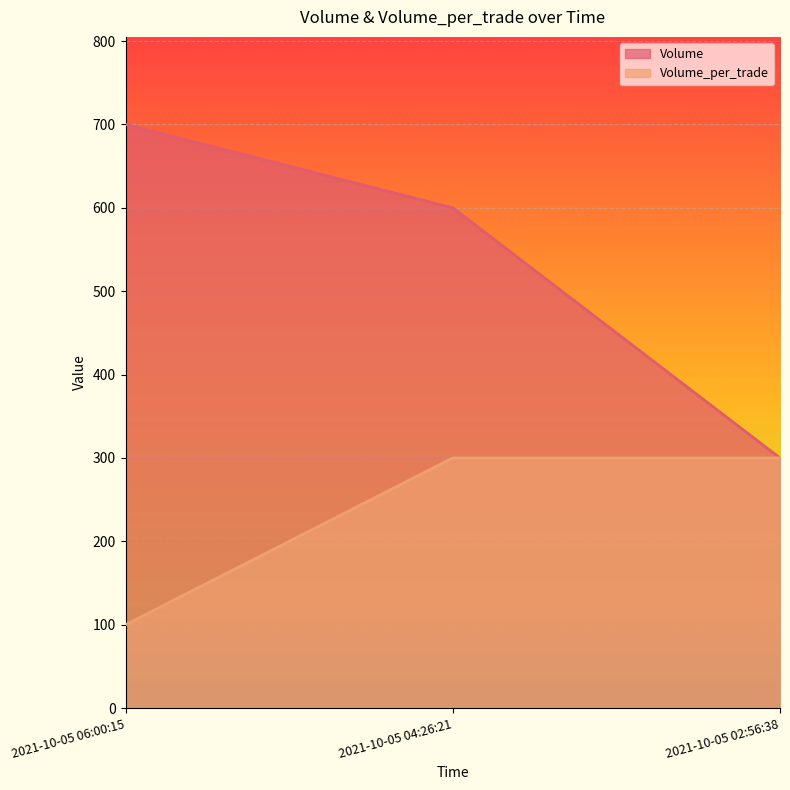

Reading left to right, what are all the values shown in this chart?

Volume: 2021-10-05 06:00:15=700	2021-10-05 04:26:21=600	2021-10-05 02:56:38=300
Volume_per_trade: 2021-10-05 06:00:15=100	2021-10-05 04:26:21=300	2021-10-05 02:56:38=300